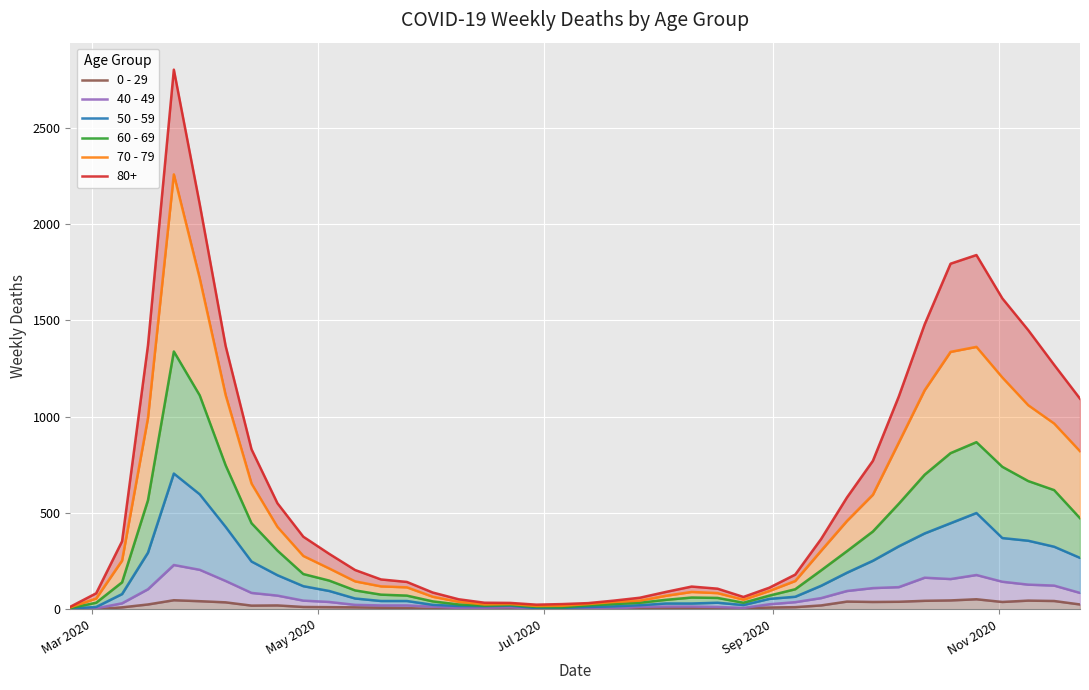

What position from the left is Jul 2020?

3